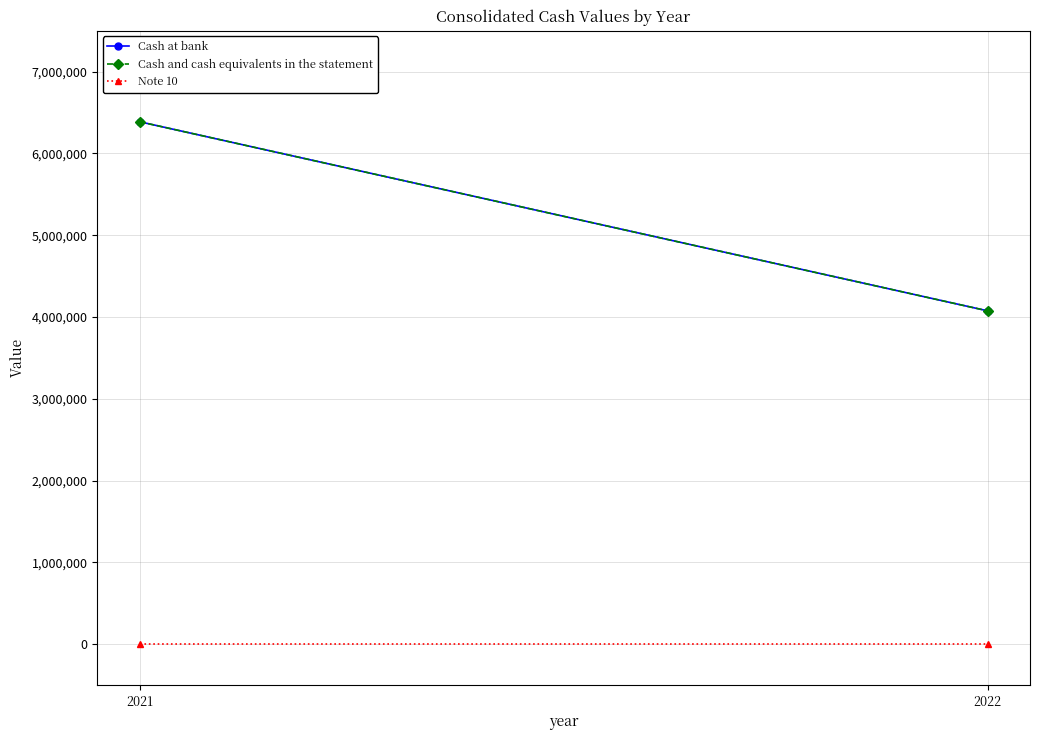

List the series in order of their peak value, lowest first.

Note 10, Cash at bank, Cash and cash equivalents in the statement